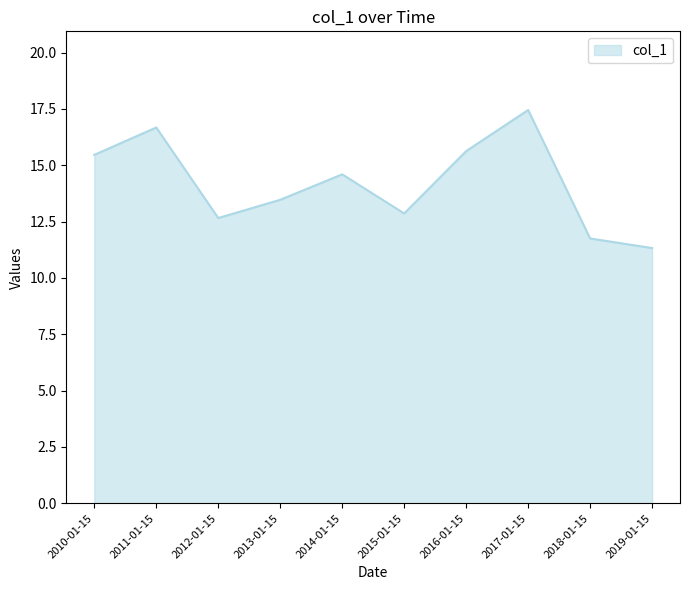

Reading left to right, what are all the values shown in this chart?

2010-01-15=15.5	2011-01-15=16.7	2012-01-15=12.7	2013-01-15=13.5	2014-01-15=14.6	2015-01-15=12.9	2016-01-15=15.6	2017-01-15=17.5	2018-01-15=11.8	2019-01-15=11.3